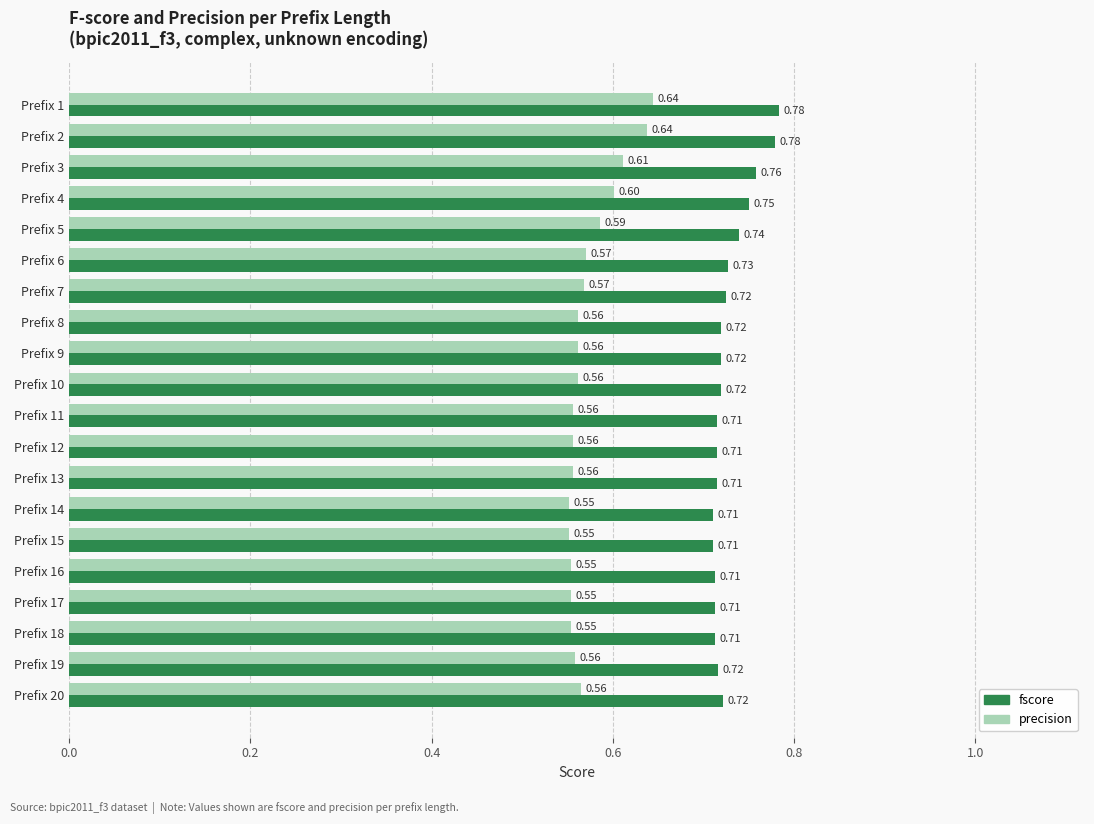

Which series has the largest total across all categories?

fscore